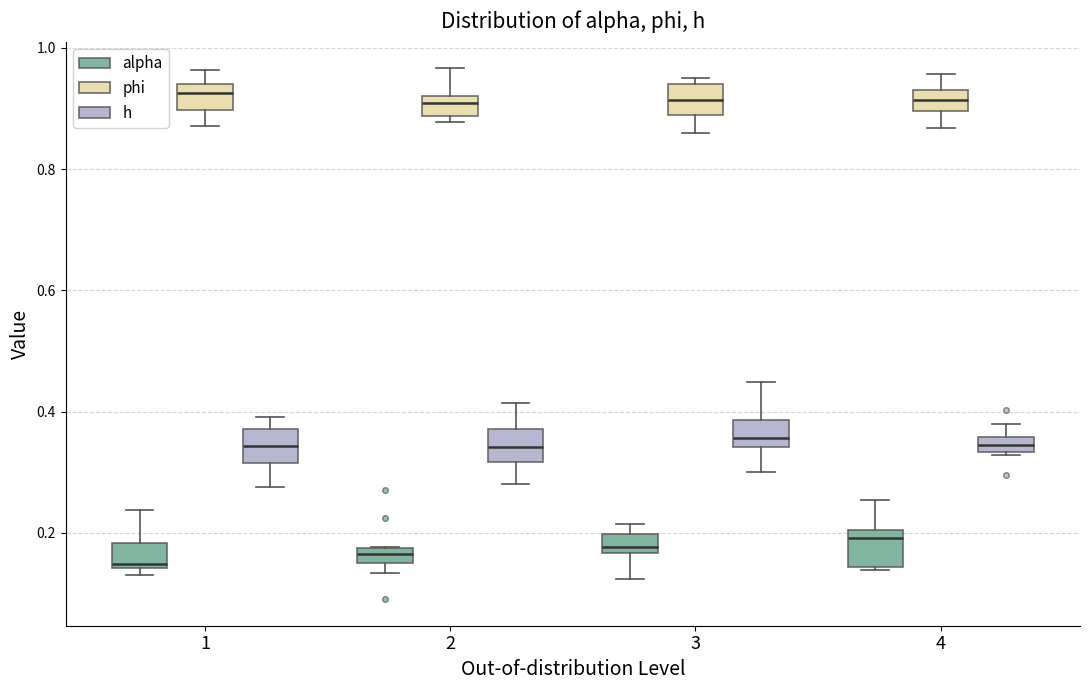

Where is the lower edge of the box for 1 (alpha) on the y-axis? The values are not printed on the chart, so give them approximately, as read against the axis.

0.14